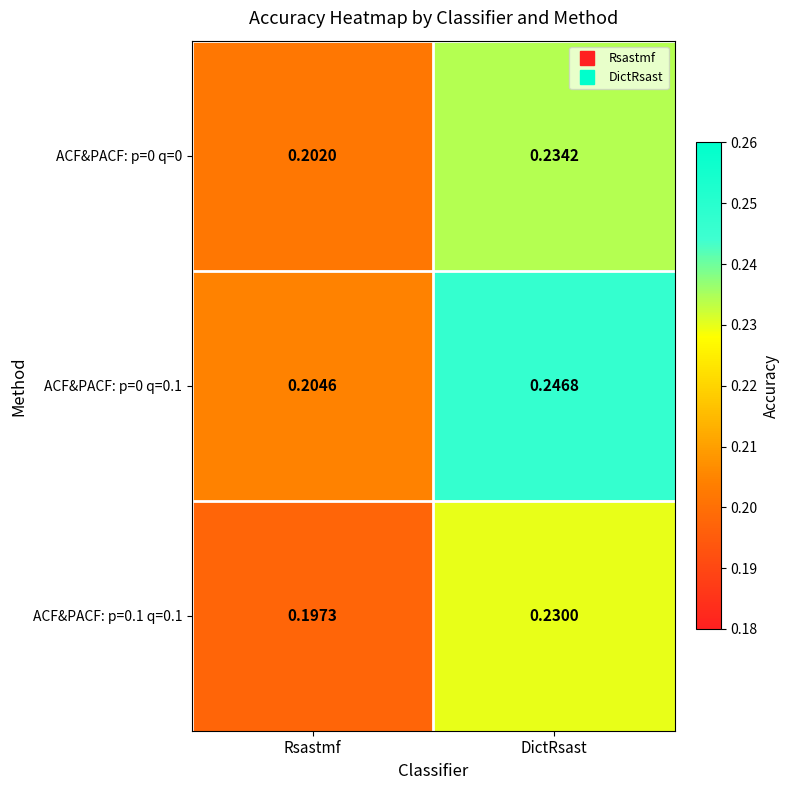

Rank the categories by ACF&PACF: p=0 q=0.1 value from highest to lowest.

DictRsast, Rsastmf